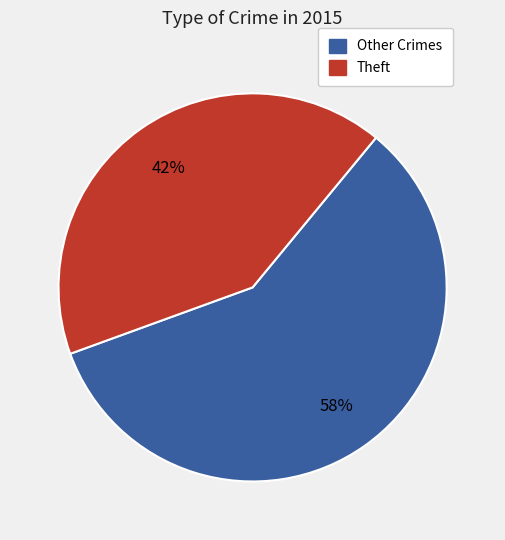

Is the sum of Other Crimes and Theft greater than half?

Yes